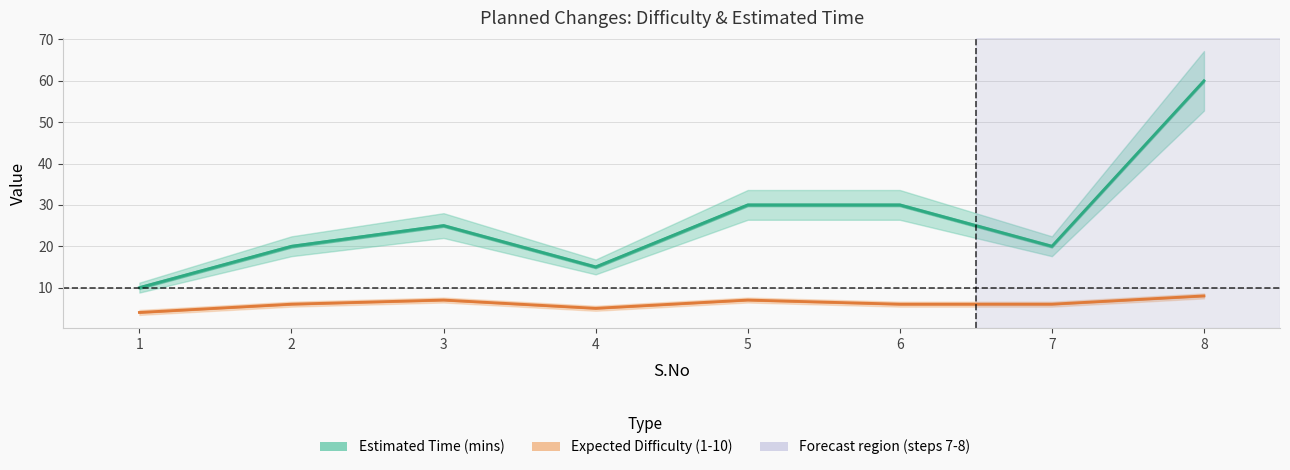

Which series changed the most between 3 and 7?

Estimated Time (mins)